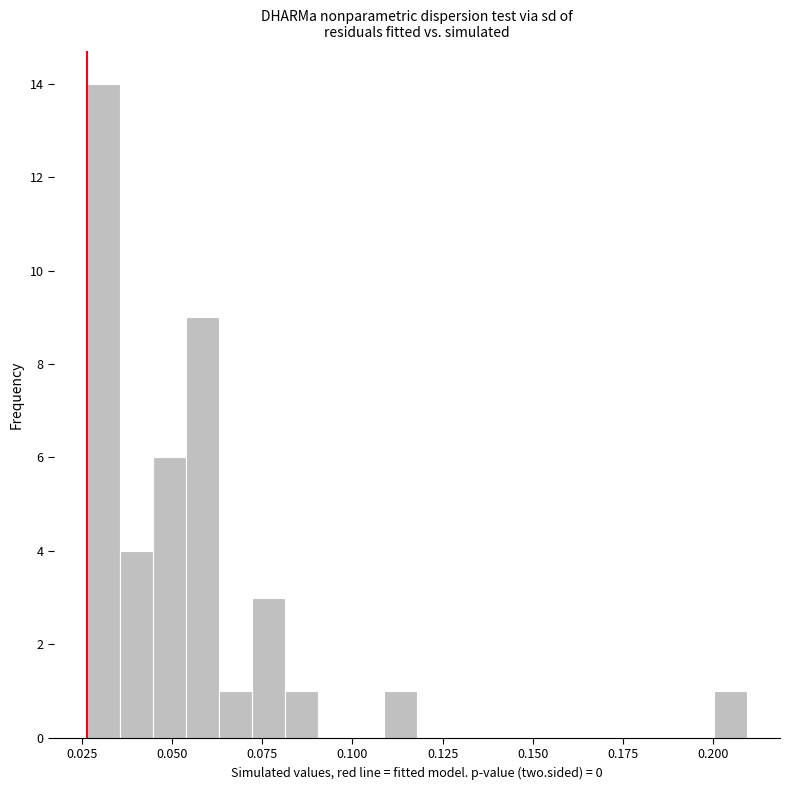

Around what value on the x-axis is the tallest bar? Give the approximate position of its centre, as read against the axis.

0.030